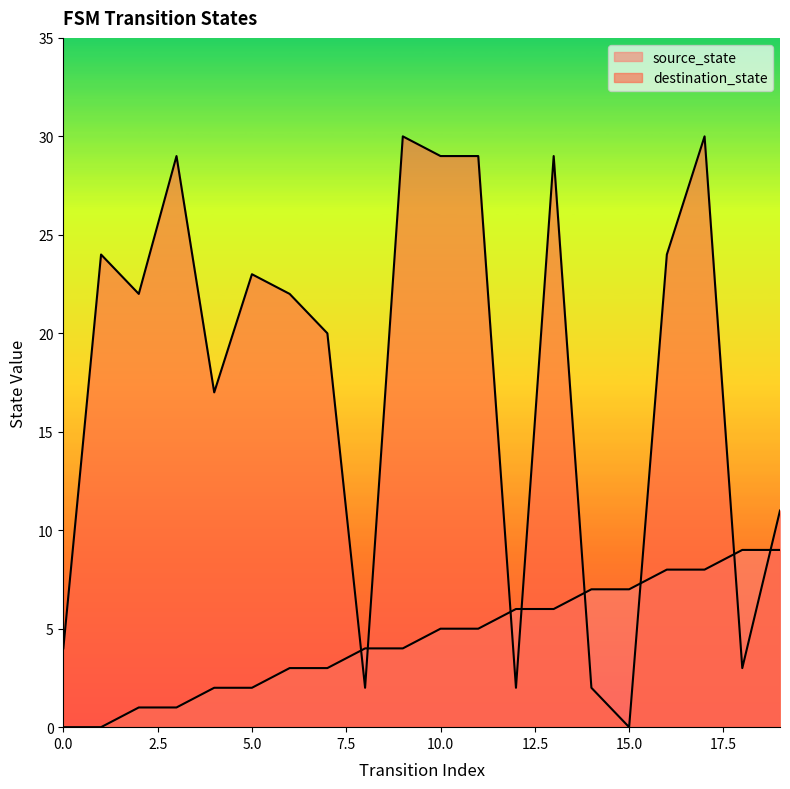

What is the sum of the source_state values at 3 and 13?

7